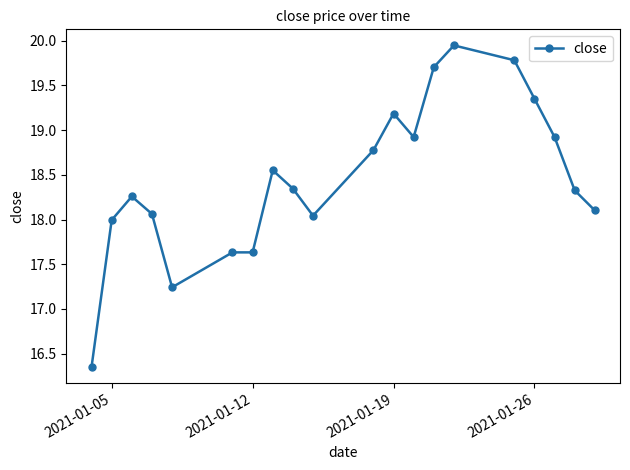

True or false: there are more than 2 points higher than both neighbors.

True